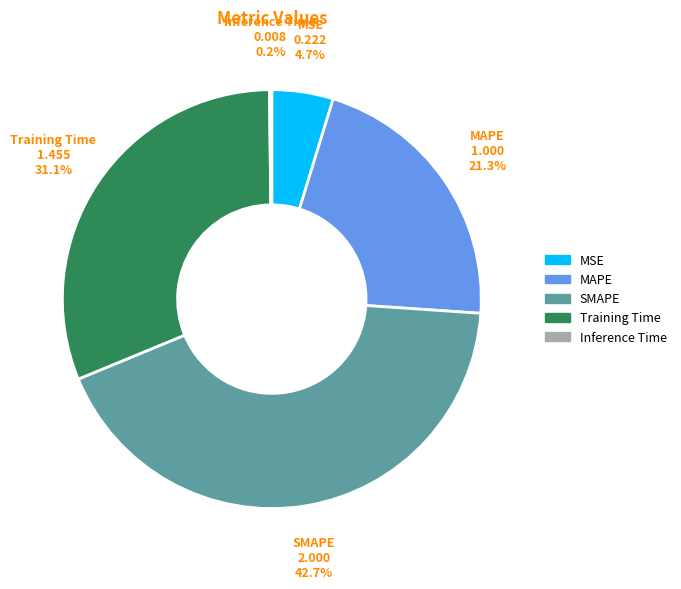

To the nearest percent, what is the combined percentage of Training Time and MAPE?

52%